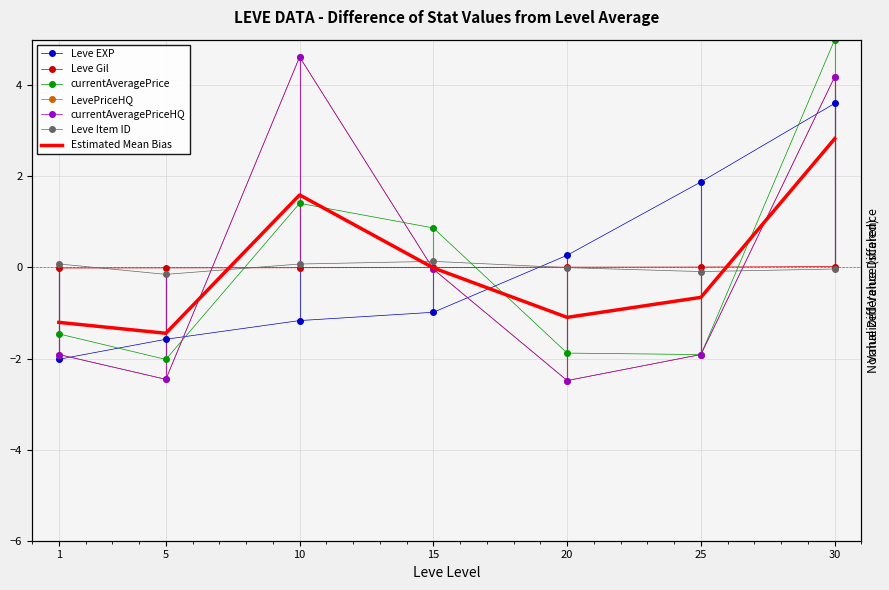

True or false: currentAveragePriceHQ has a value of -2.5 at 20.

True